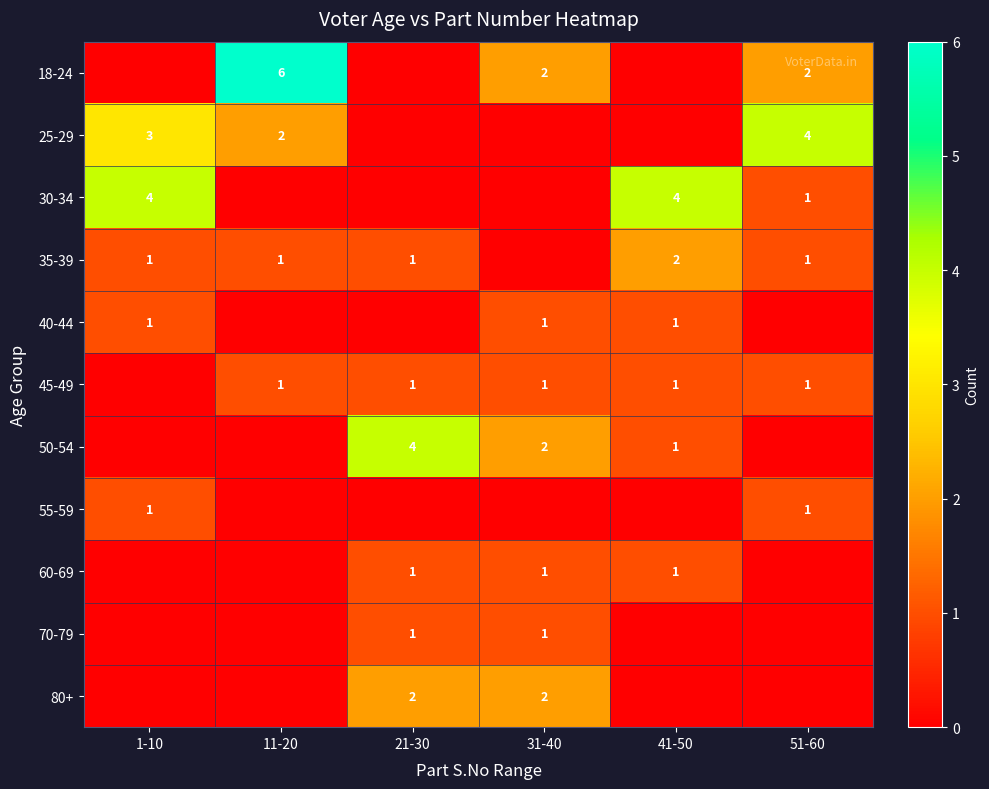

The value of 30-34 at 1-10 is 1. True or false?

False